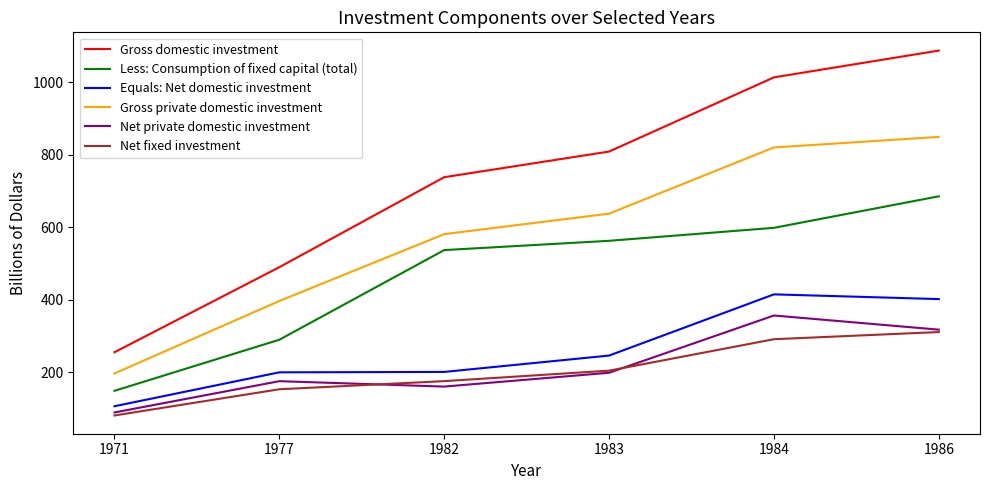

Which series has the widest spread of values?

Gross domestic investment